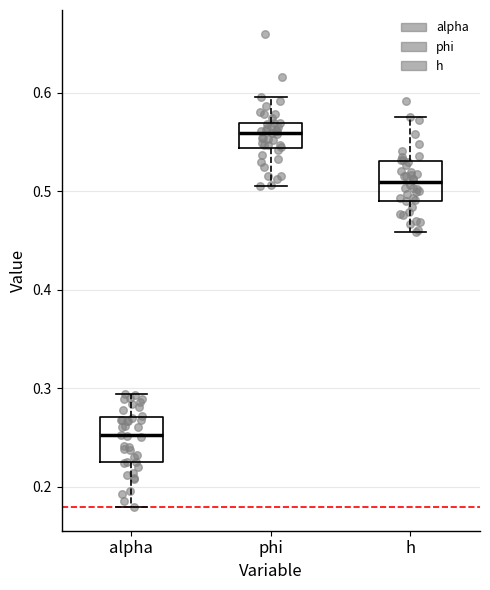

Reading left to right, read every box against the y-axis: the position of its median line, the range the box covers, and the ends of its whiskers. The values are not printed on the chart, so give them approximately, as read against the axis.

alpha: median 0.25, box 0.22 to 0.27, whiskers 0.18 to 0.29
phi: median 0.56, box 0.54 to 0.57, whiskers 0.51 to 0.60
h: median 0.51, box 0.49 to 0.53, whiskers 0.46 to 0.58